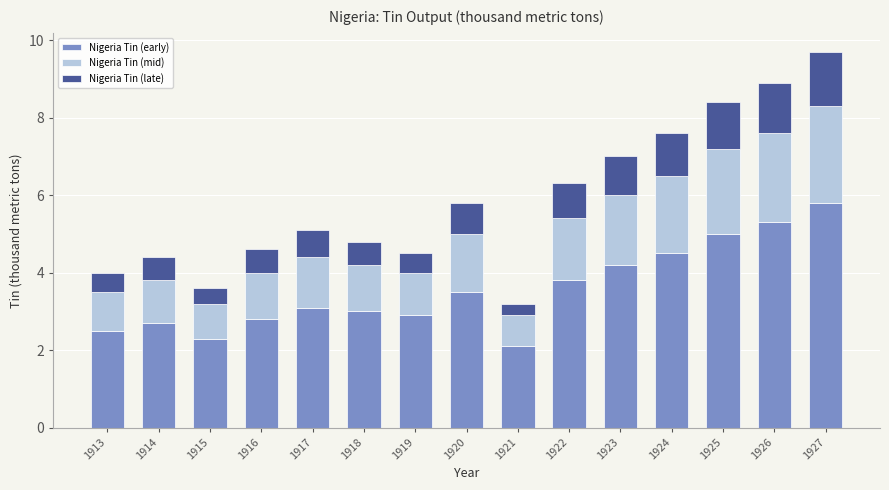

Does the chart contain stacked bars?

Yes